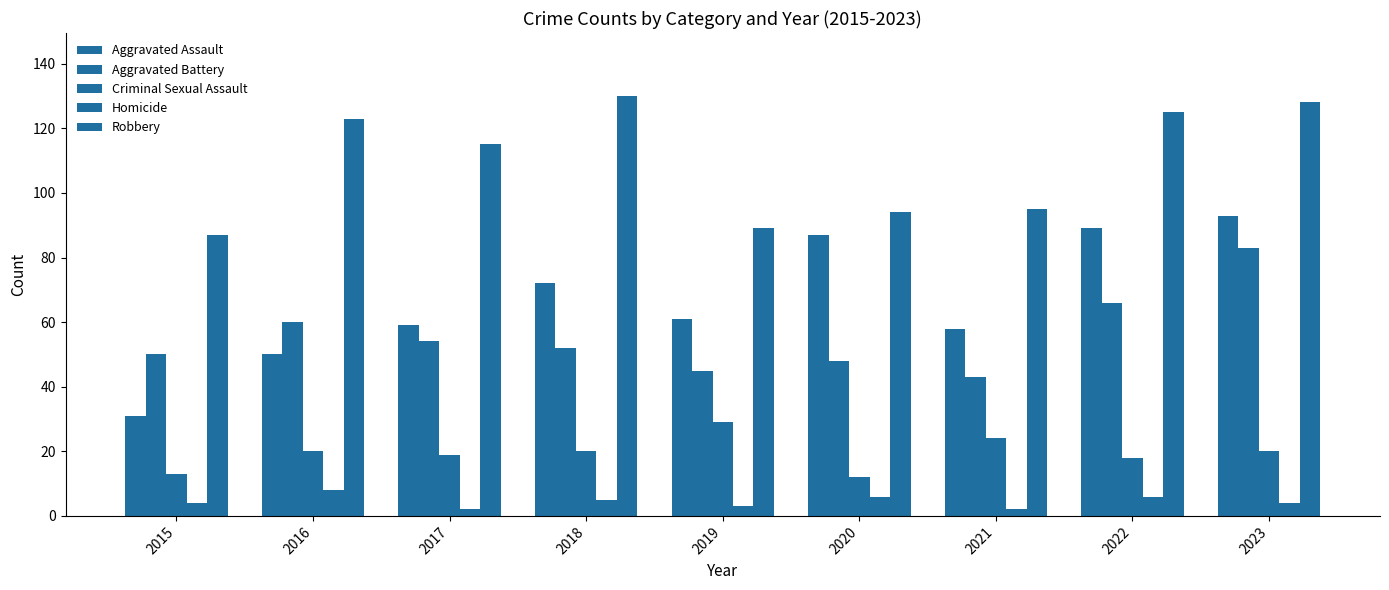

How many data points in Aggravated Assault are less than 61?

4